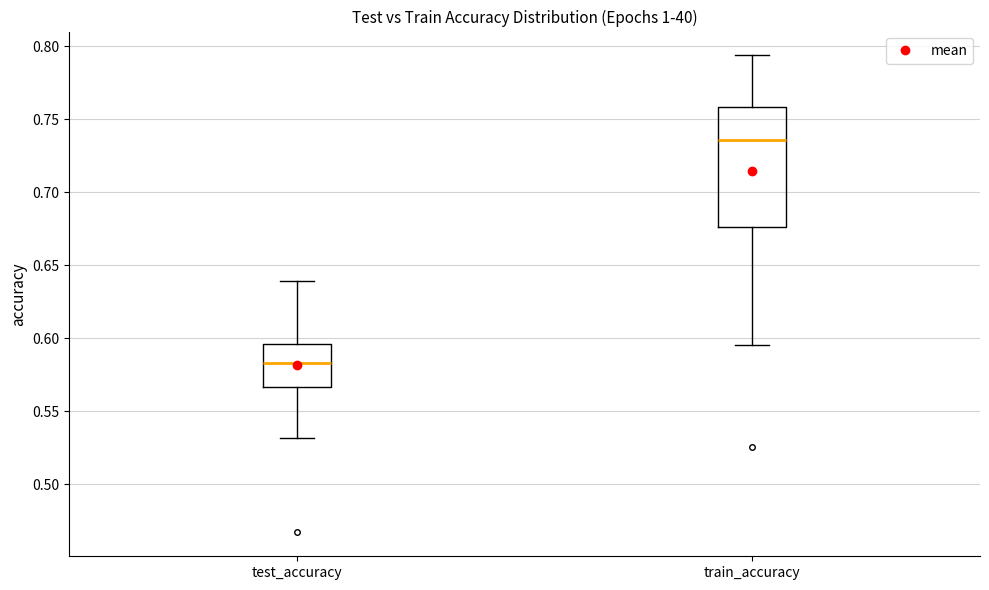

Which box's median line is the highest?

train_accuracy